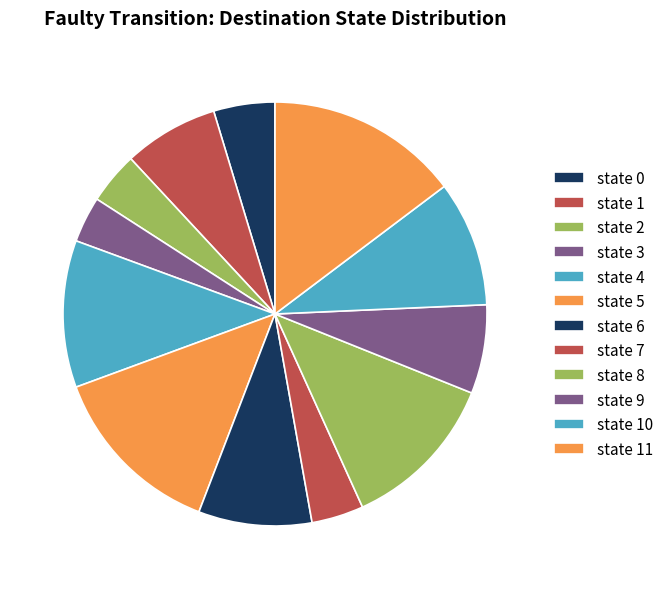

To the nearest percent, what portion does state 8 represent?

12%